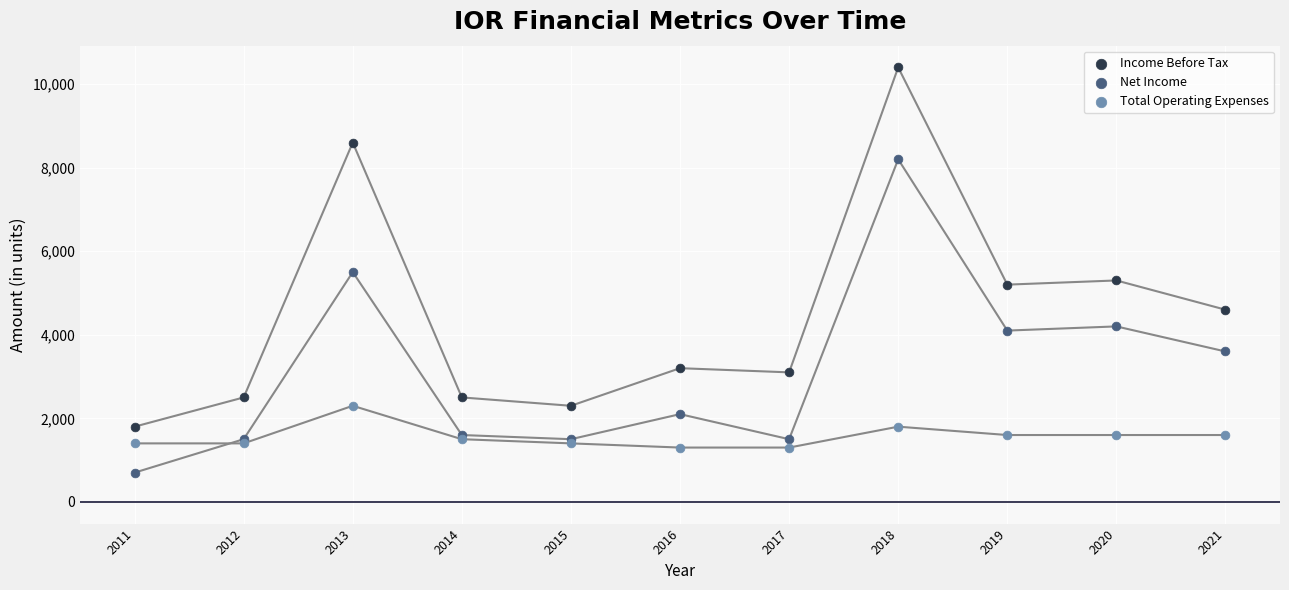

What is the X range (max minus min) for the scatter plot?

10